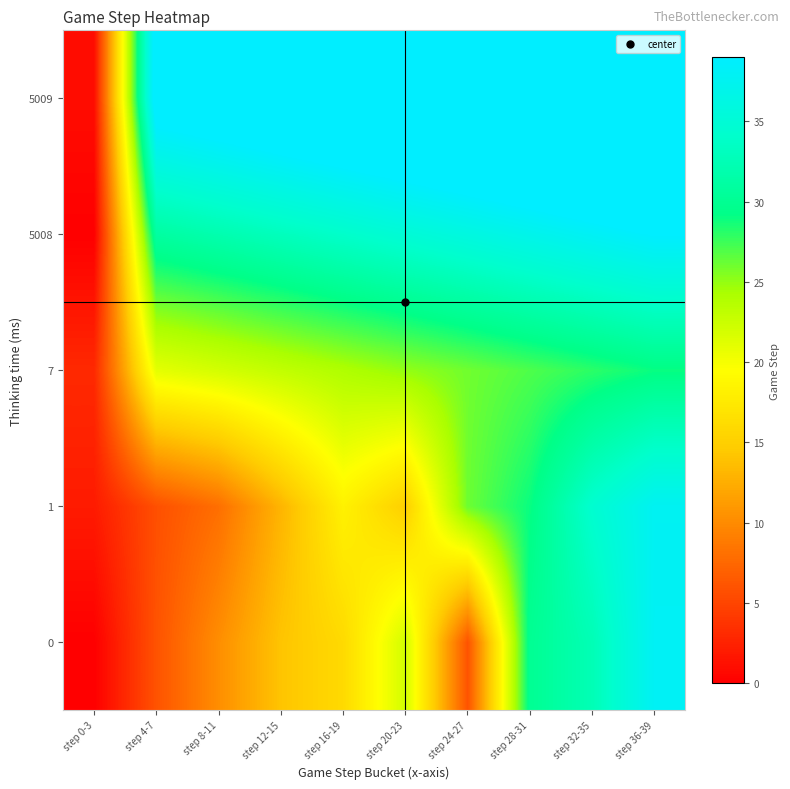

Which series has the largest total across all categories?

5009